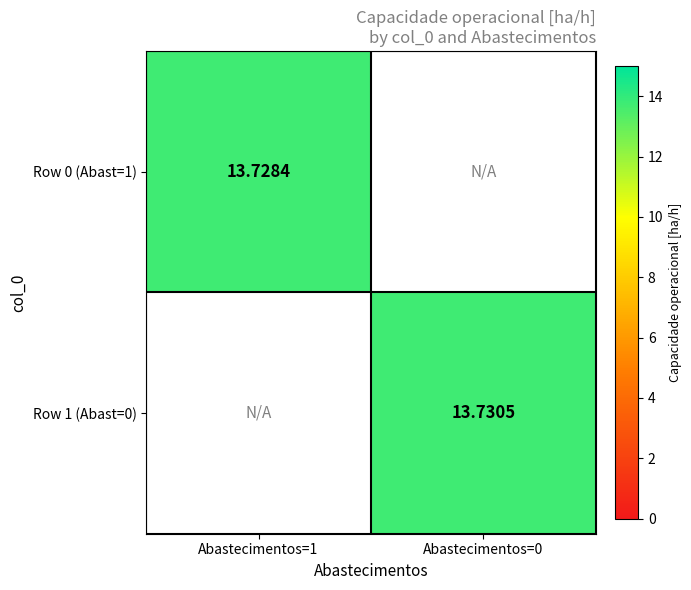

Which series has the widest spread of values?

Row 0 (Abast=1)